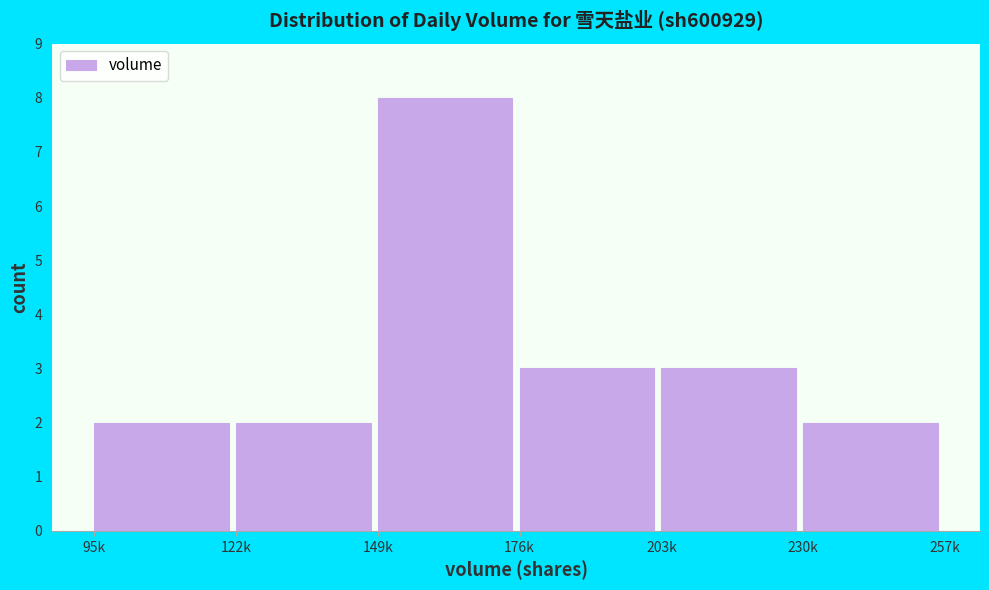

Reading right to left, list all the values displayed in this chart.

2	3	3	8	2	2